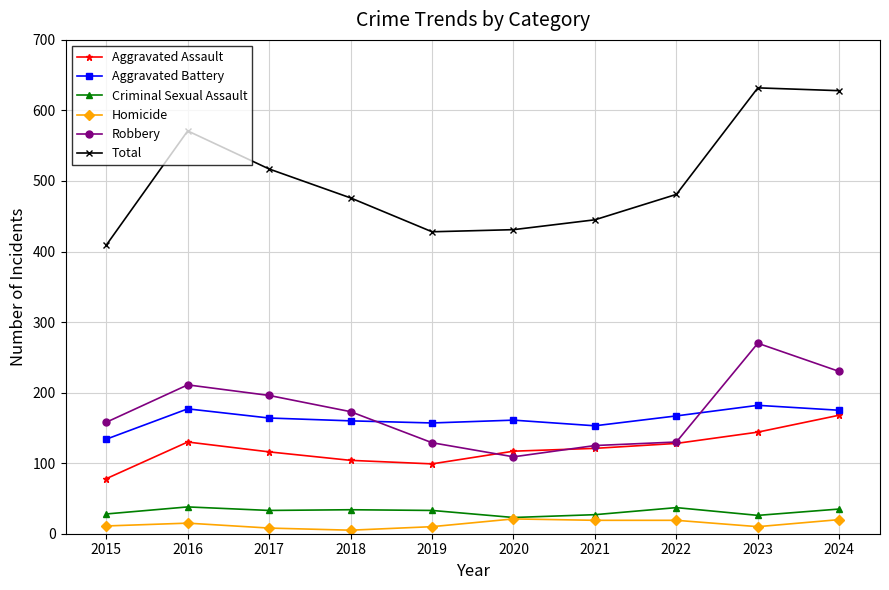

What is the value of the Aggravated Battery point at the 9th from the left?

182